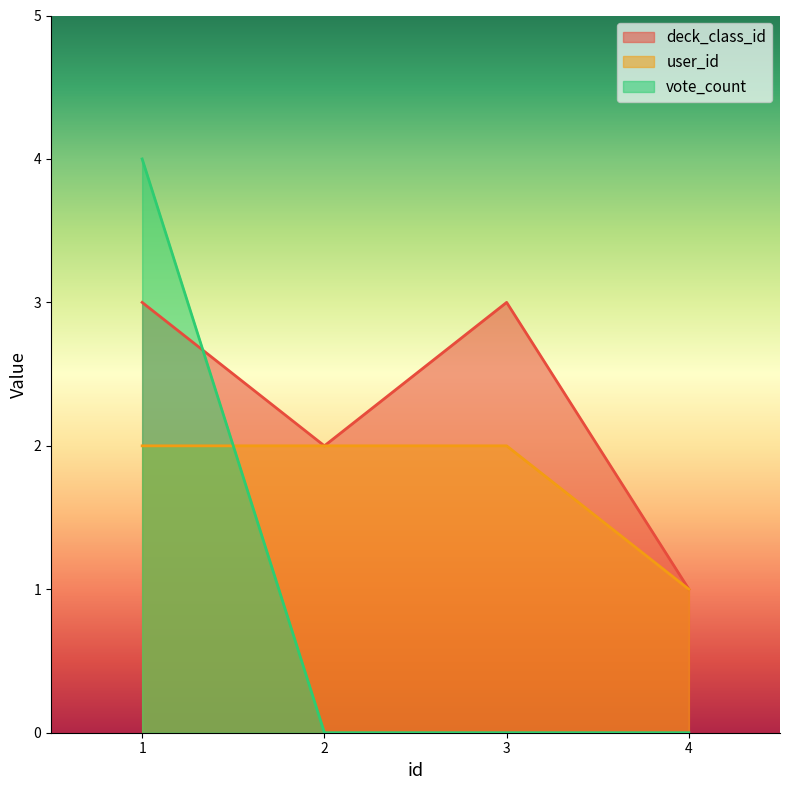

What are all the series names shown in the legend?

deck_class_id, user_id, vote_count